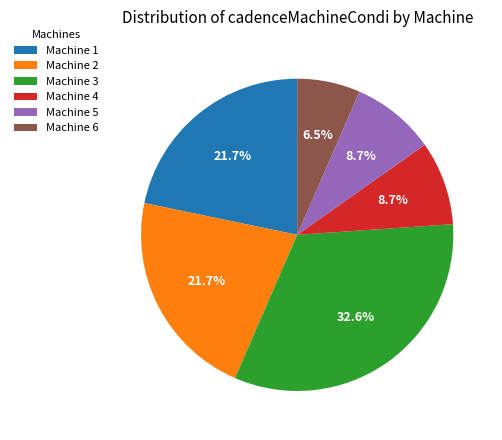

Which slice is the largest?

Machine 3